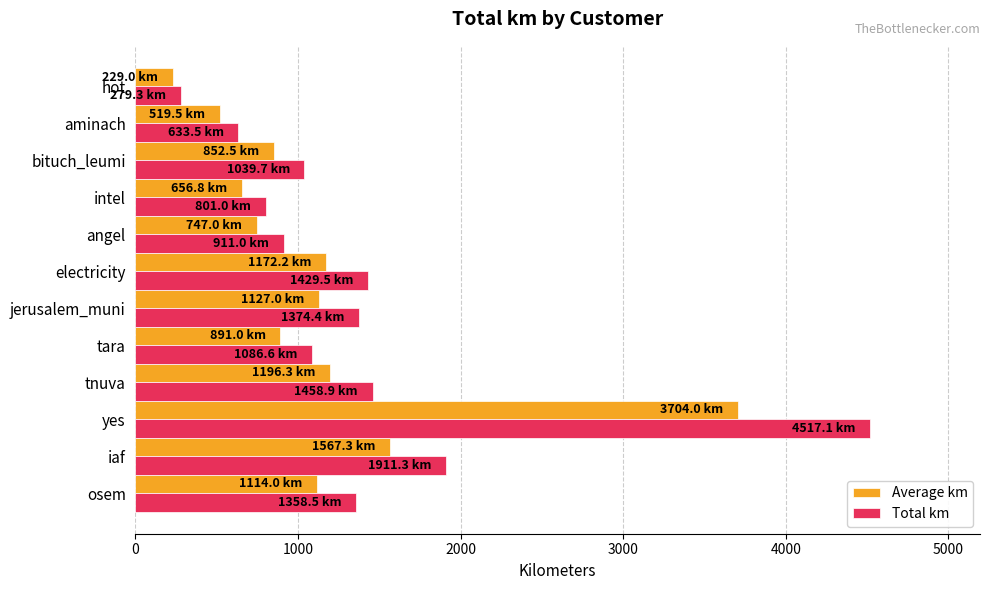

Which series has the largest total across all categories?

Total km